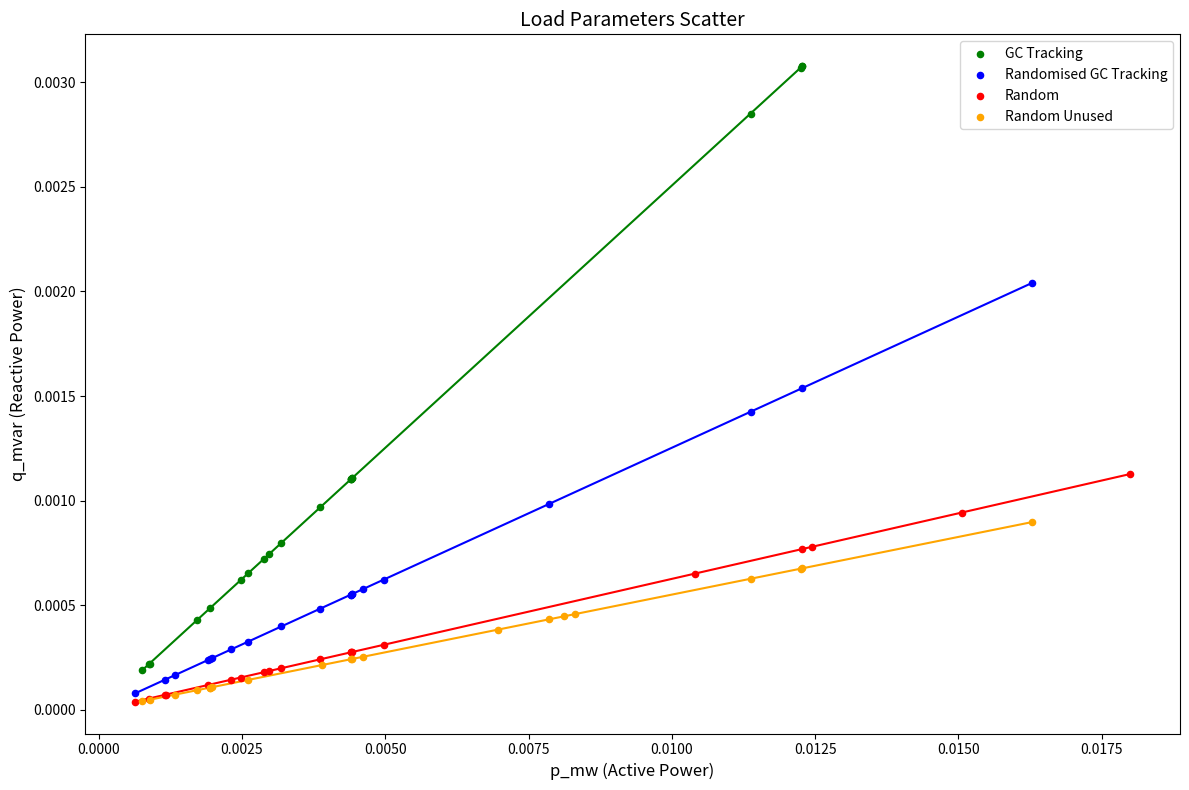

Which series reaches the maximum Y coordinate?

GC Tracking